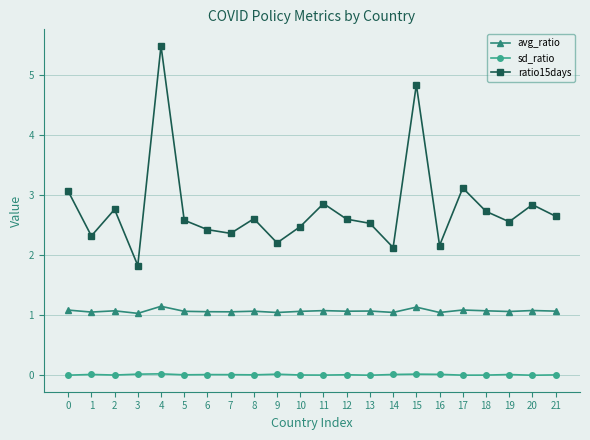

What is the lowest value of the avg_ratio series?

1.0